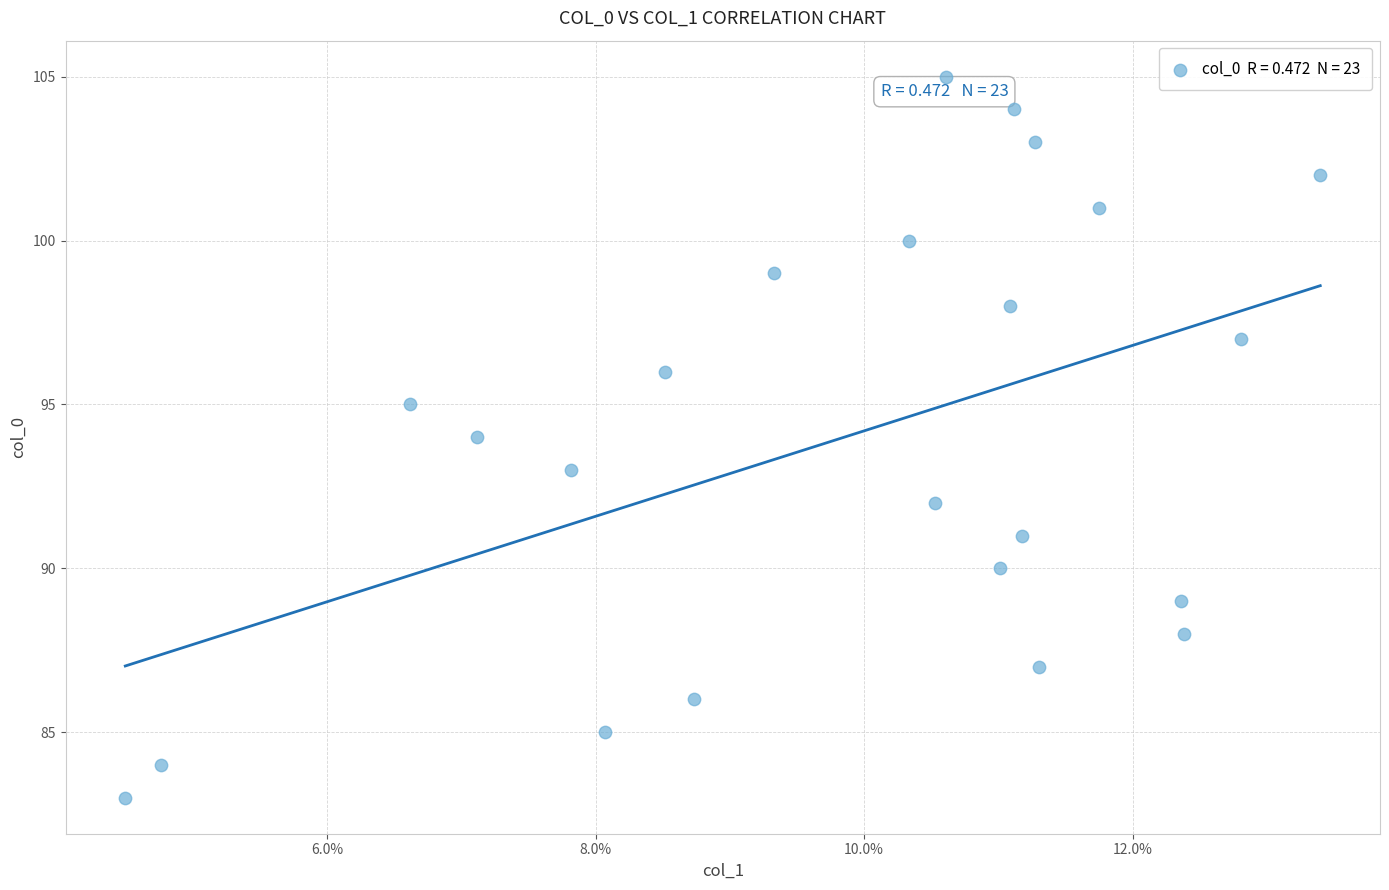

What is the range of Y values (max minus min)?

22